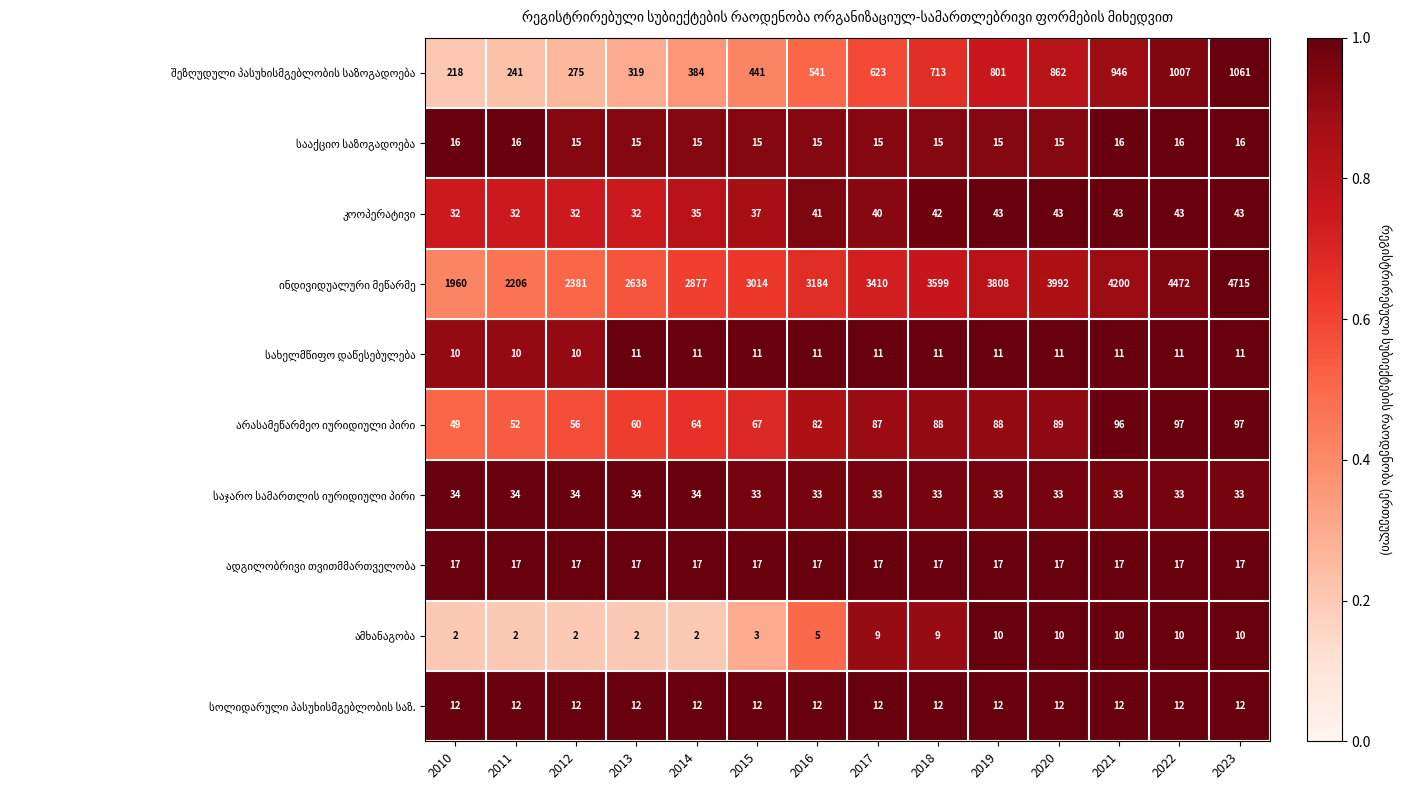

At how many categories does at least one series exceed 1990?

13